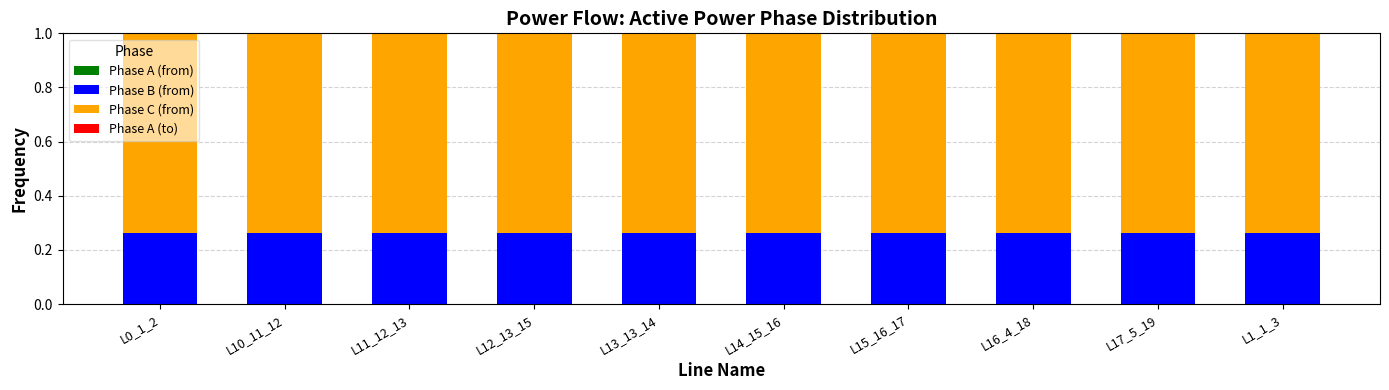

Are the bars horizontal?

No